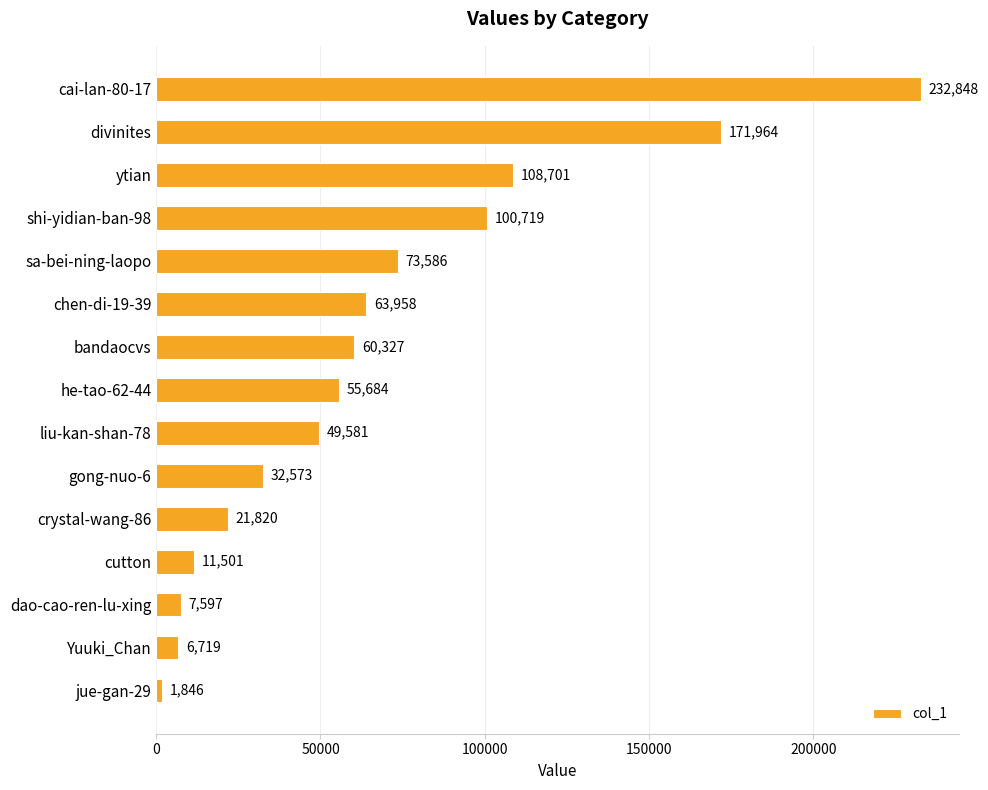

Does the chart contain stacked bars?

No